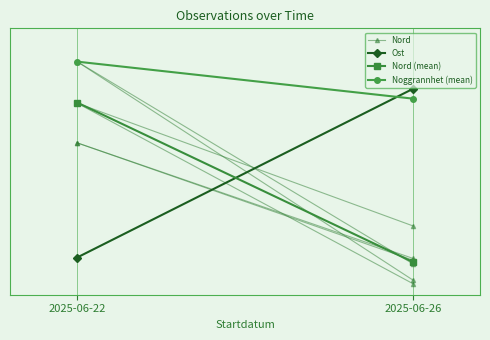

Is it true that Noggrannhet (mean) equals 1.0 at 2025-06-22?

True